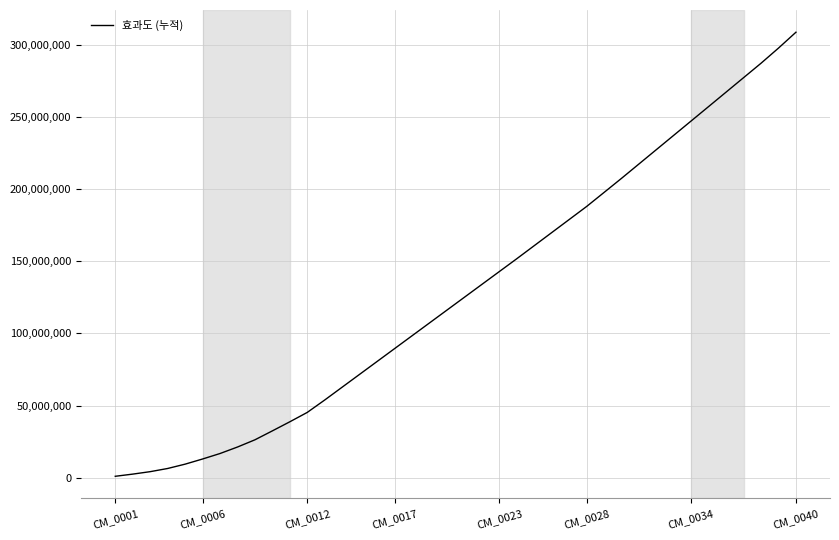

What is the maximum value shown in the chart?

308840000